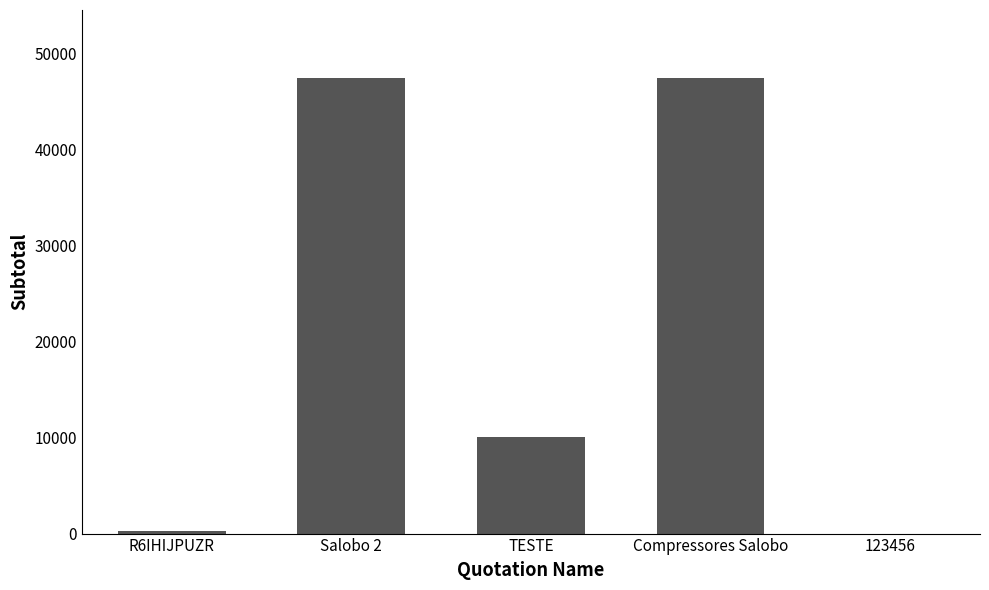

Count the number of data series in this chart.

1